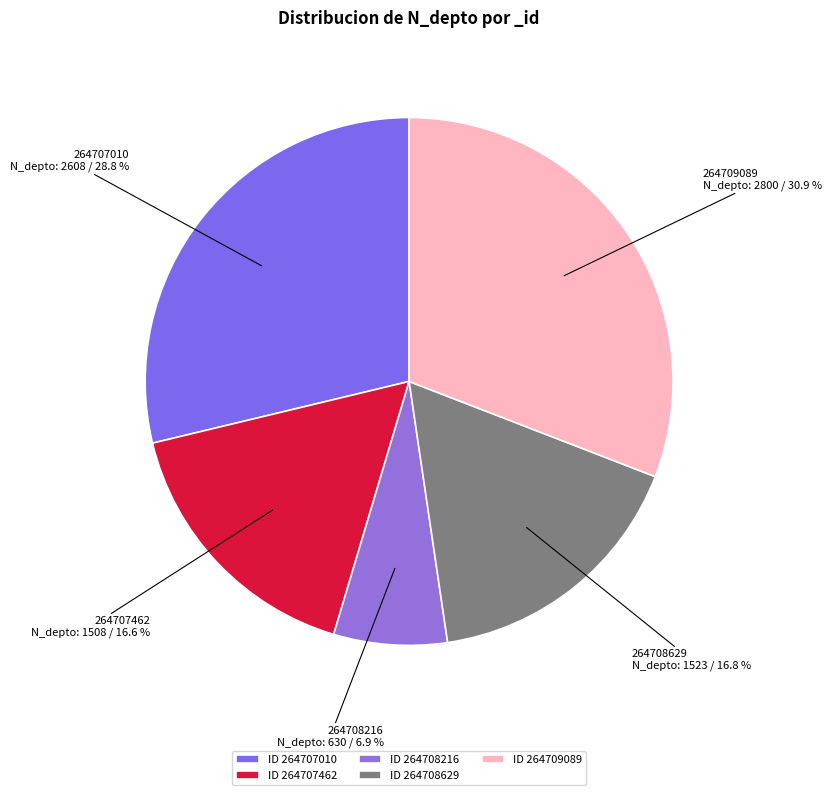

Which category has the smallest portion of the pie?

ID 264708216